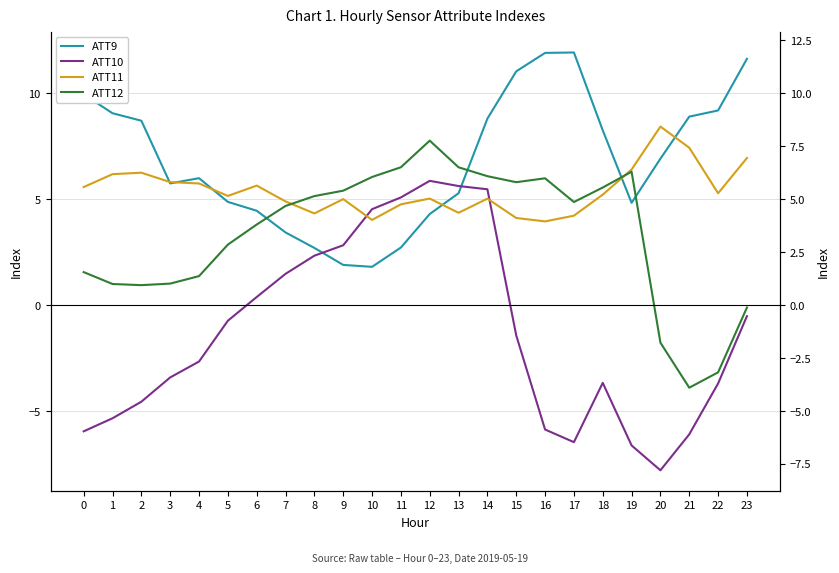

The value of ATT9 at 21 is 13.6. True or false?

False